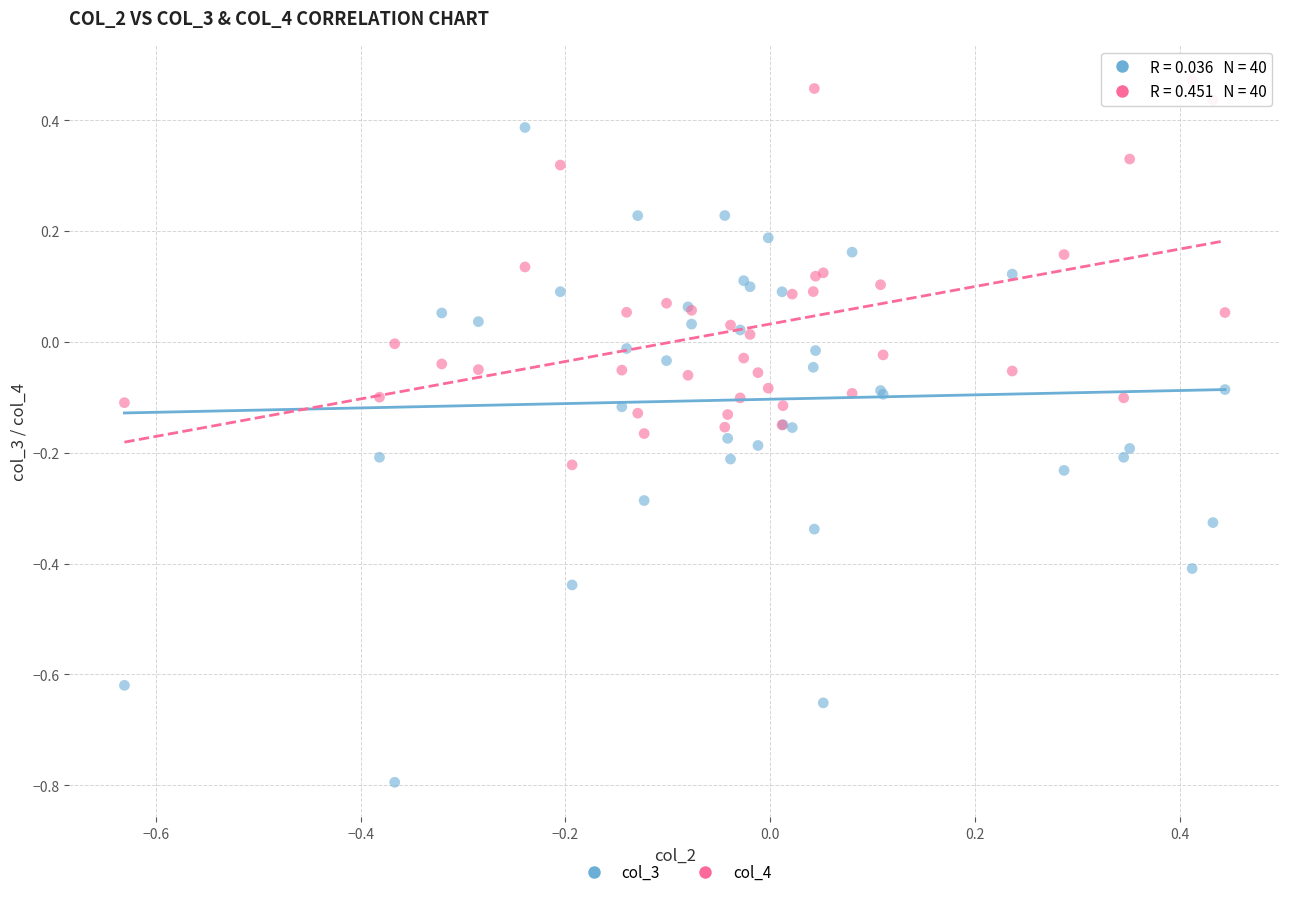

Which series contains the lowest Y value?

col_3